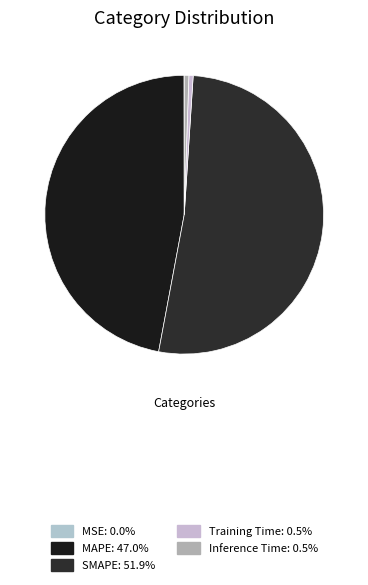

What is the majority slice?

SMAPE